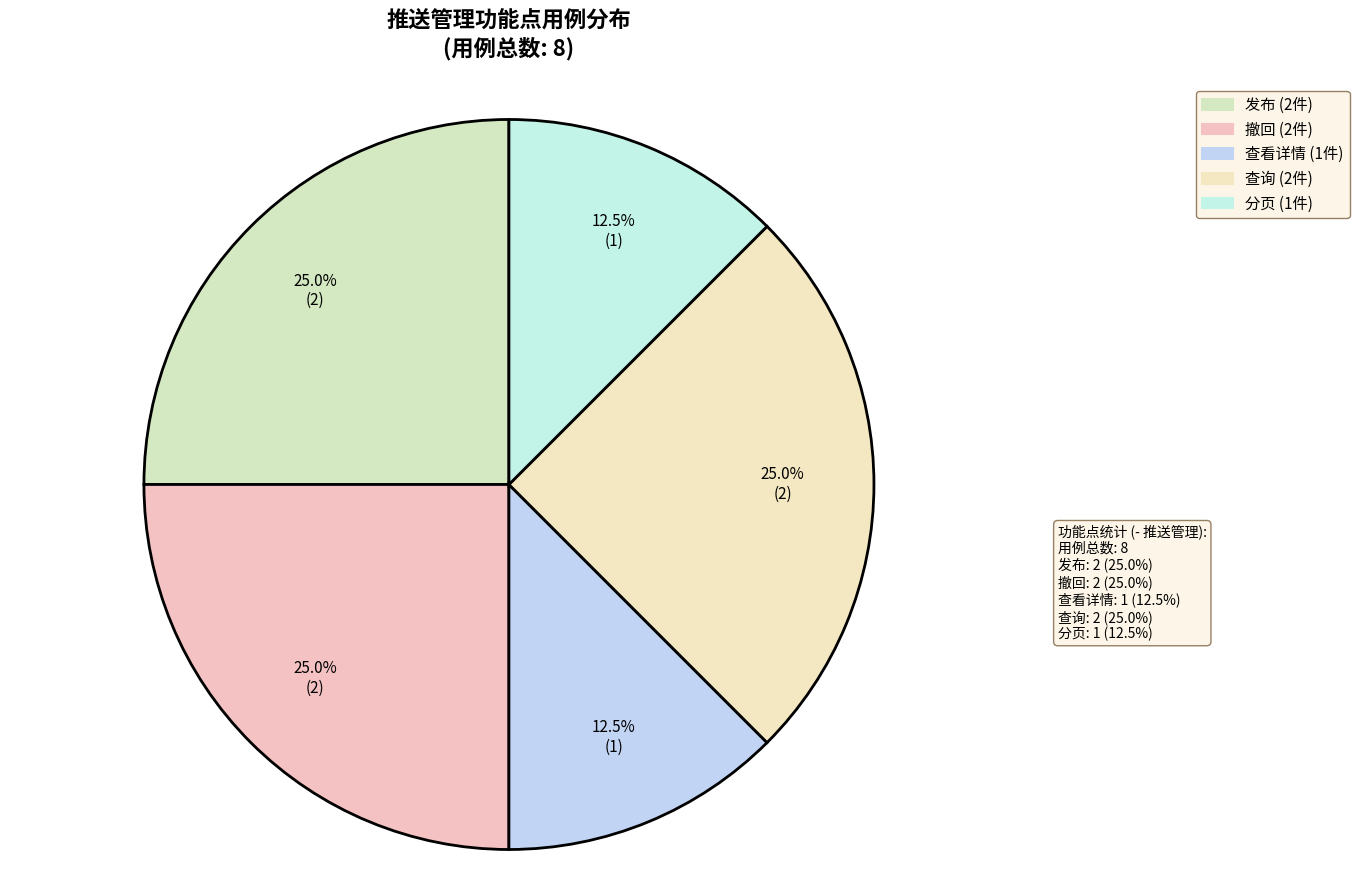

How many slices are in this pie chart?

5